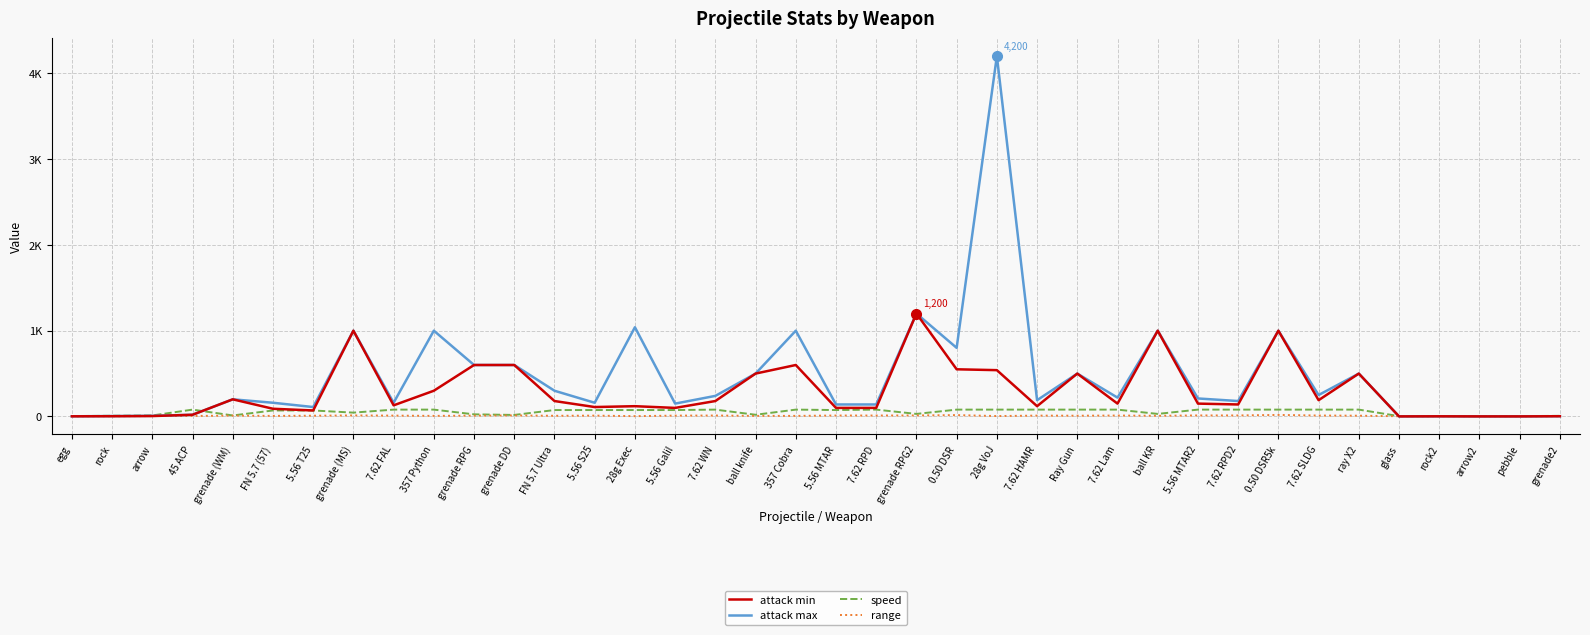

Rank the series at 28g VoJ from highest to lowest value.

attack max, attack min, speed, range